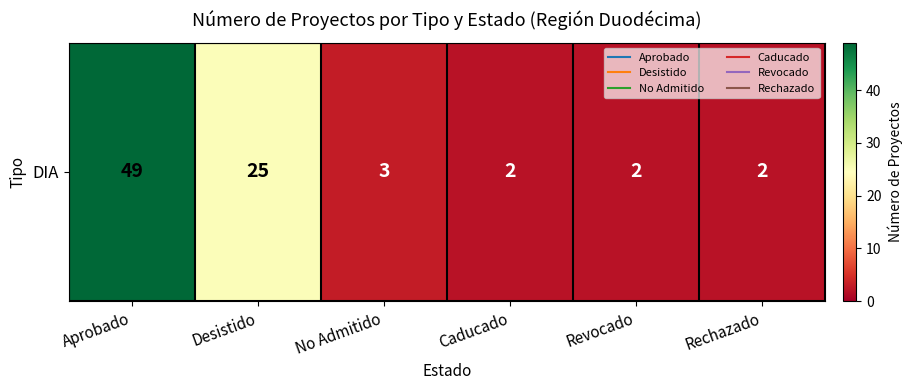

Rank the categories by value from highest to lowest.

Aprobado, Desistido, No Admitido, Caducado, Revocado, Rechazado